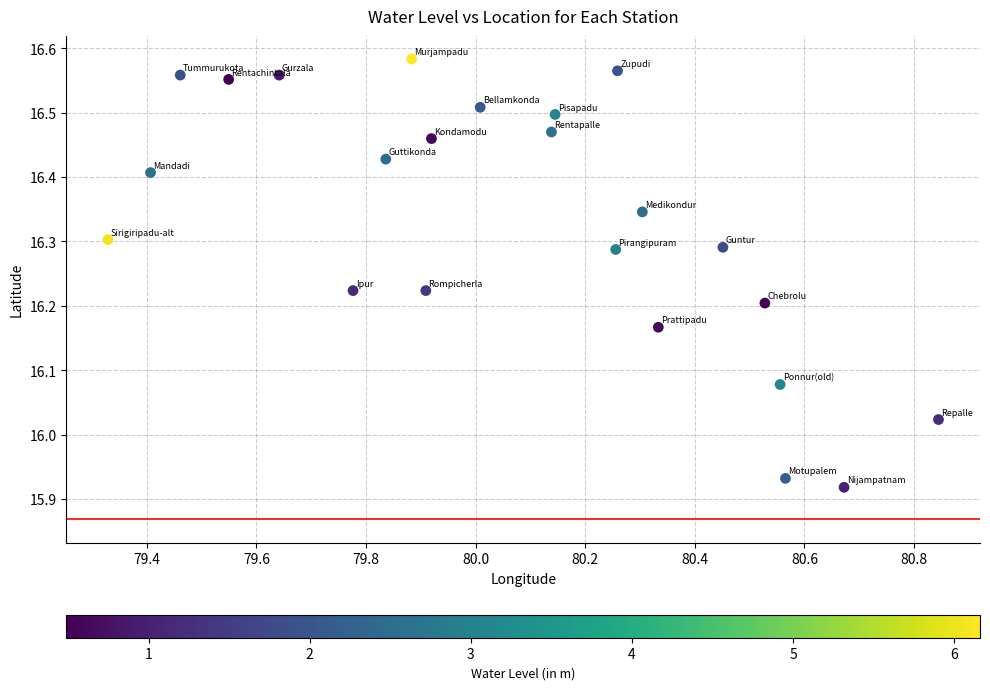

What is the range of Y values (max minus min)?

0.7